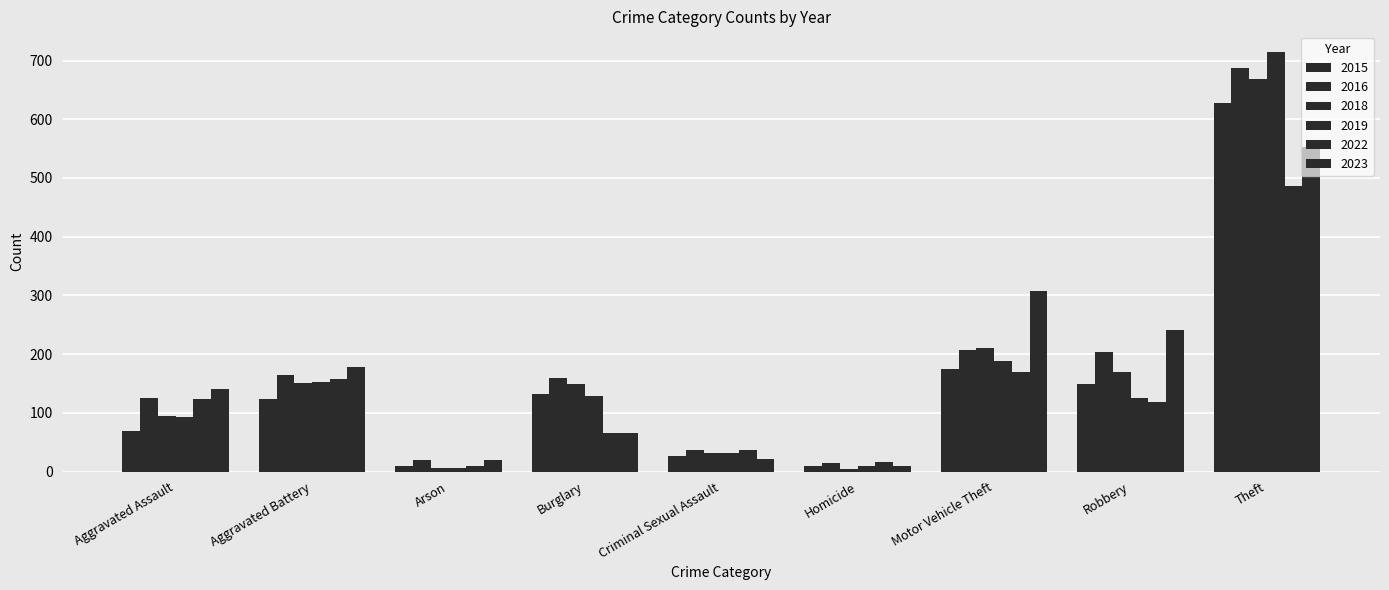

Does the chart contain any negative values?

No